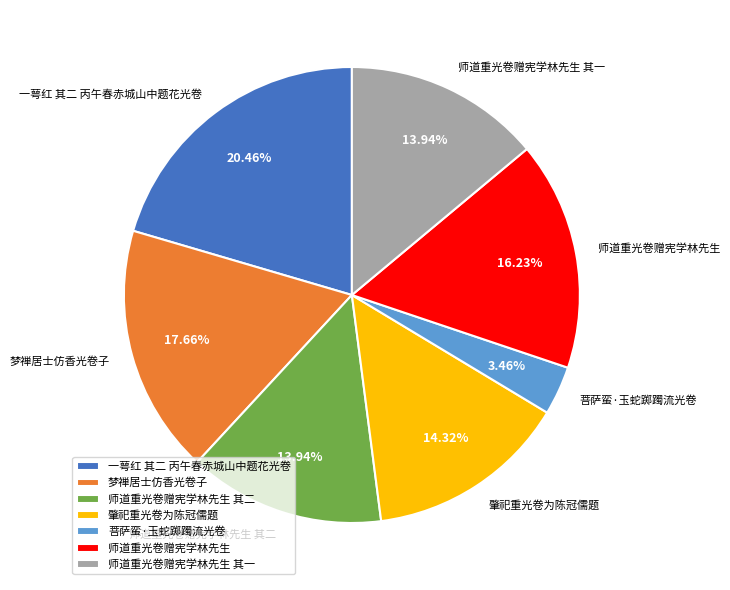

Is there any slice that represents more than half of the pie?

No